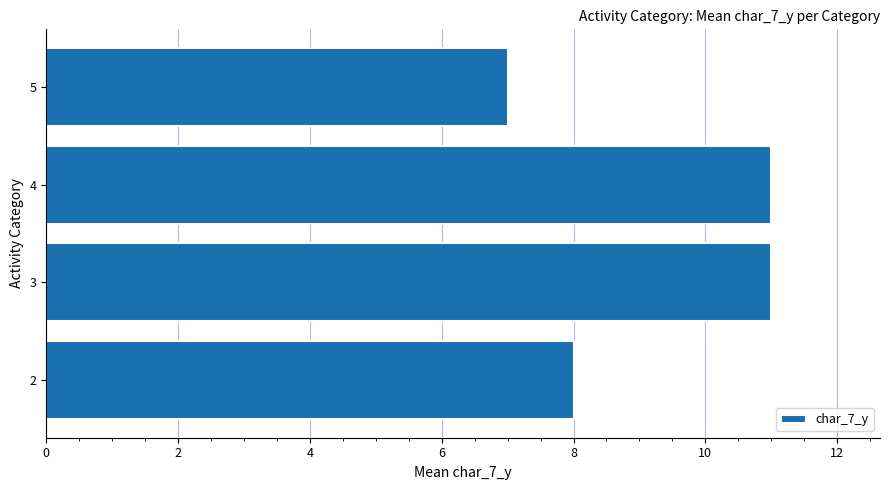

What is the difference between the maximum and minimum values?

4